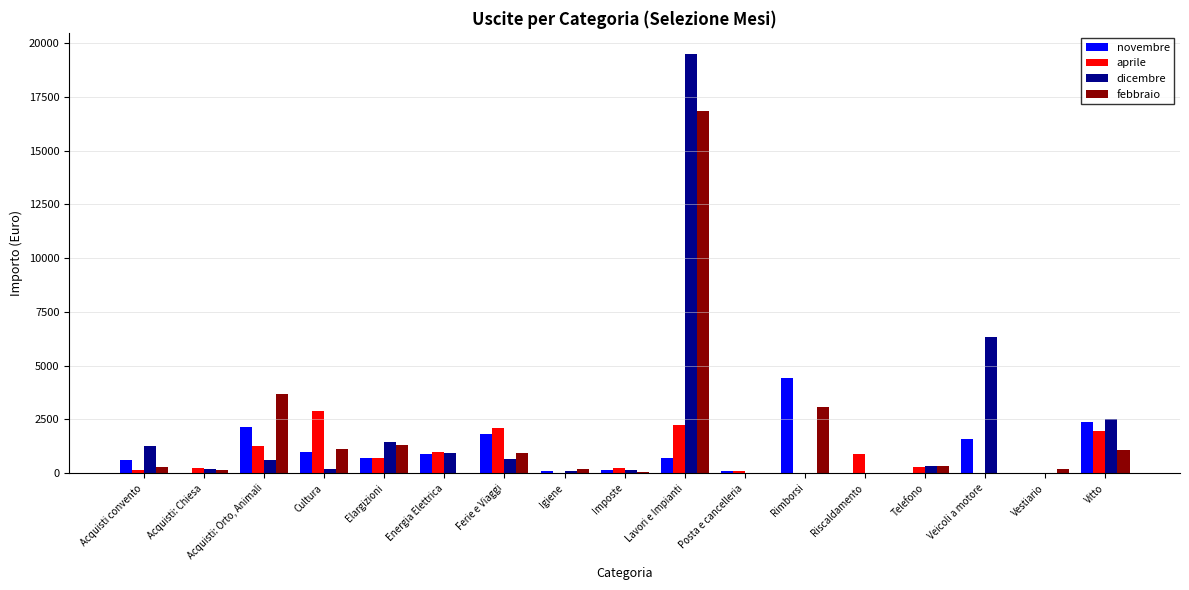

Are the bars grouped side by side (vs. stacked)?

Yes